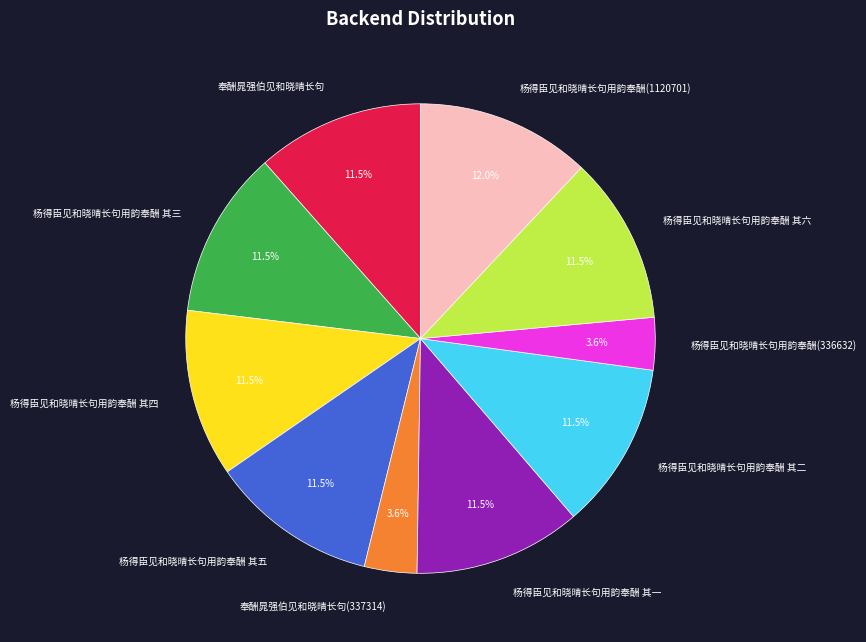

What percentage do 杨得臣见和晓晴长句用韵奉酬(336632) and 杨得臣见和晓晴长句用韵奉酬 其一 together represent?

15.1%